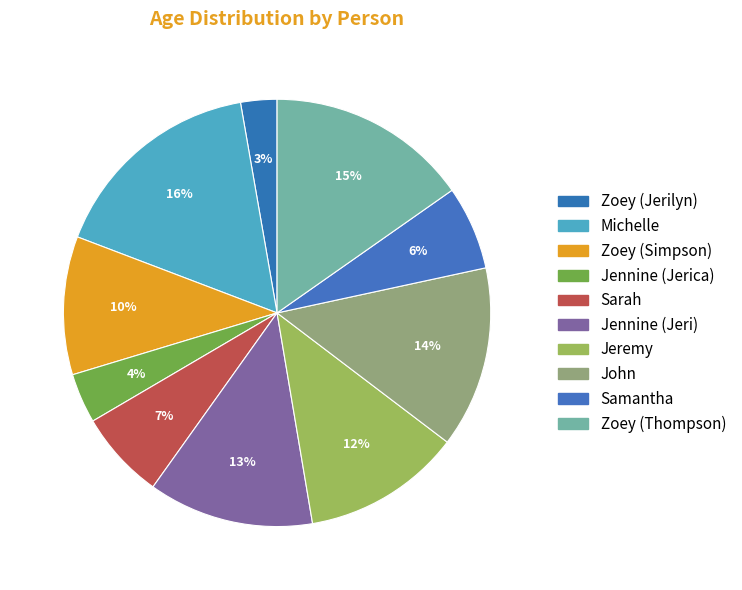

Rank the categories by value from lowest to highest.

Zoey (Jerilyn), Jennine (Jerica), Samantha, Sarah, Zoey (Simpson), Jeremy, Jennine (Jeri), John, Zoey (Thompson), Michelle